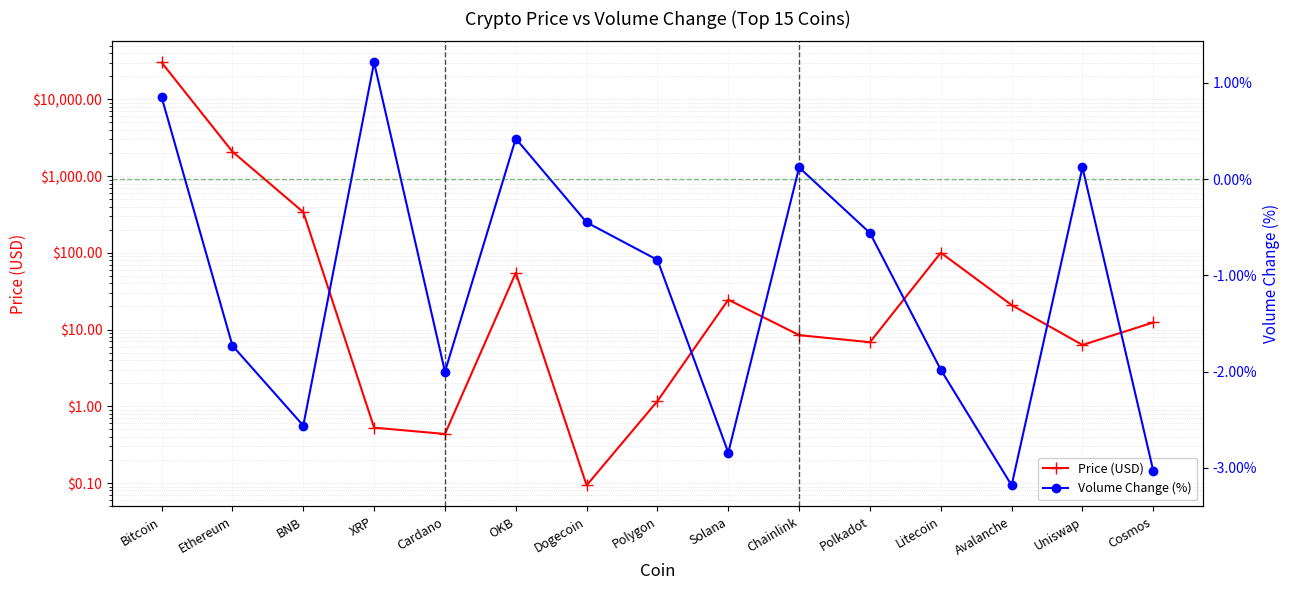

List the series in order of their peak value, highest first.

Price (USD), Volume Change (%)